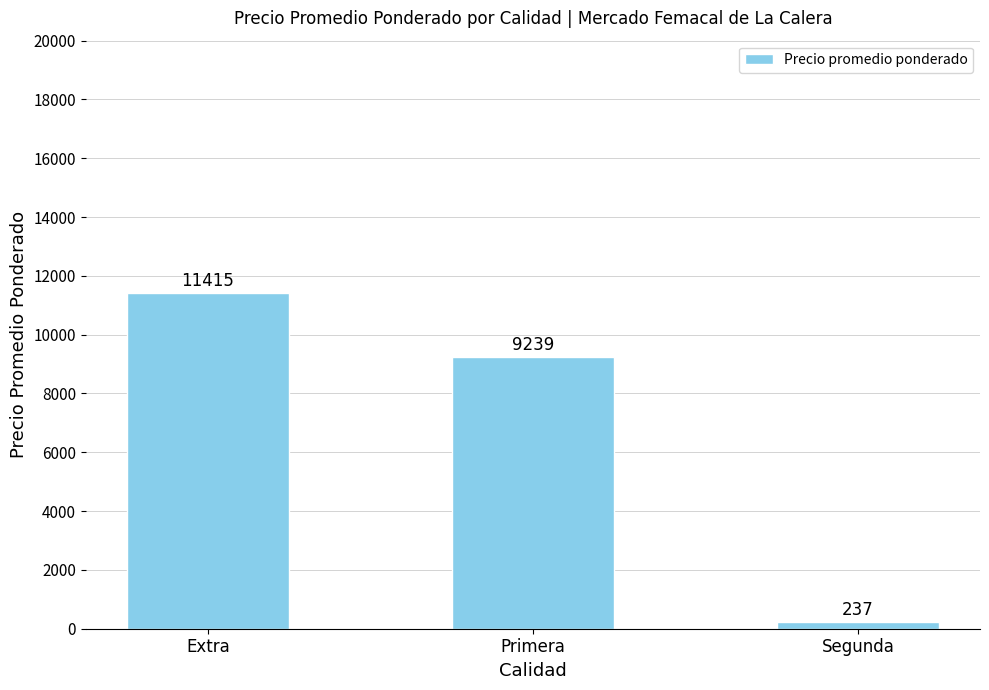

What is the maximum value shown in the chart?

11415